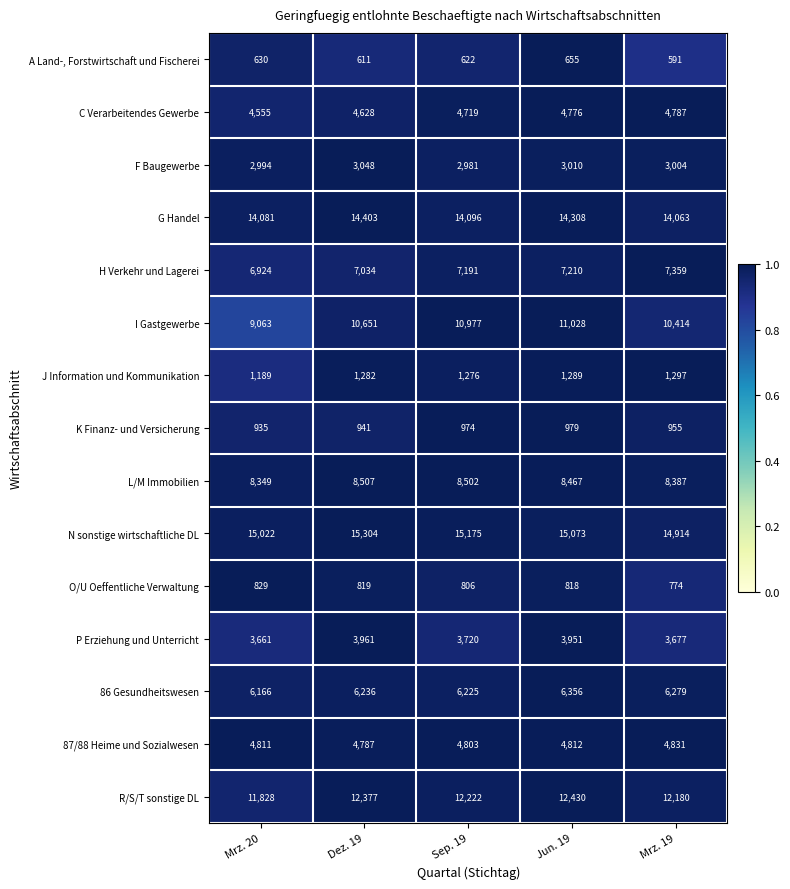

Between Jun. 19 and Mrz. 19, which series saw the biggest shift?

I Gastgewerbe